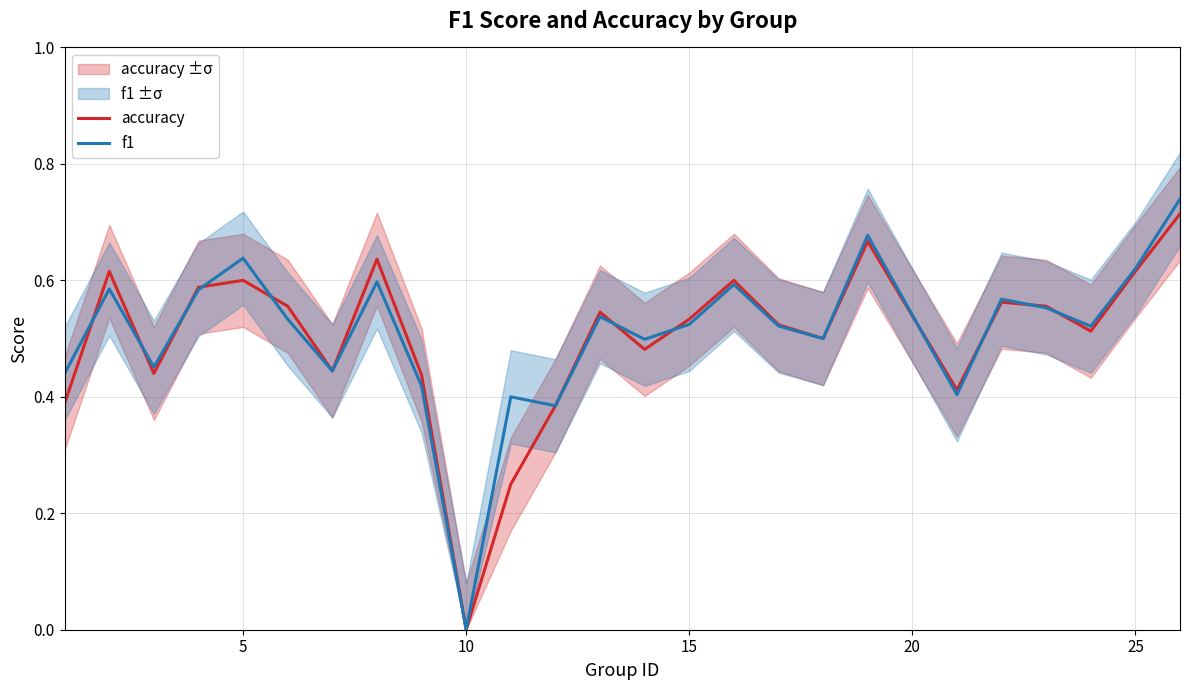

True or false: accuracy has more than 0 interior local peaks.

True